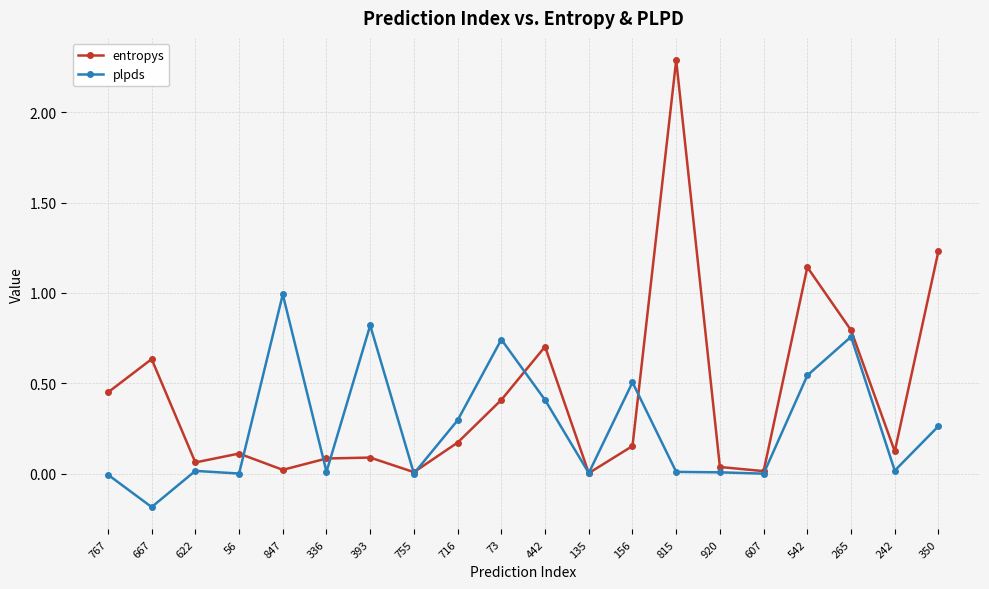

Does the chart have visible grid lines?

Yes